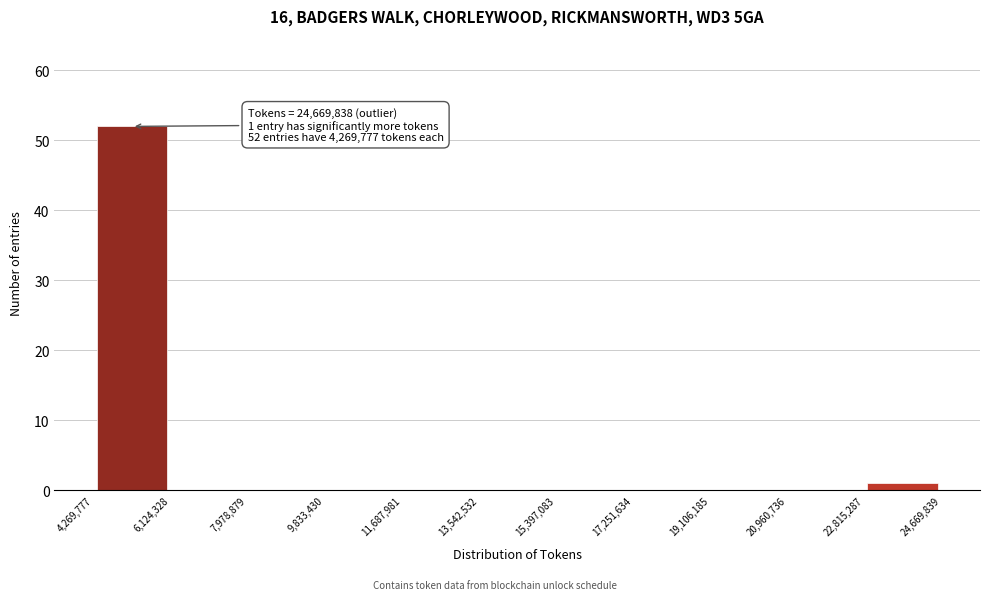

Over which range of the x-axis is the bar tallest?

4,269,777 to 6,124,328